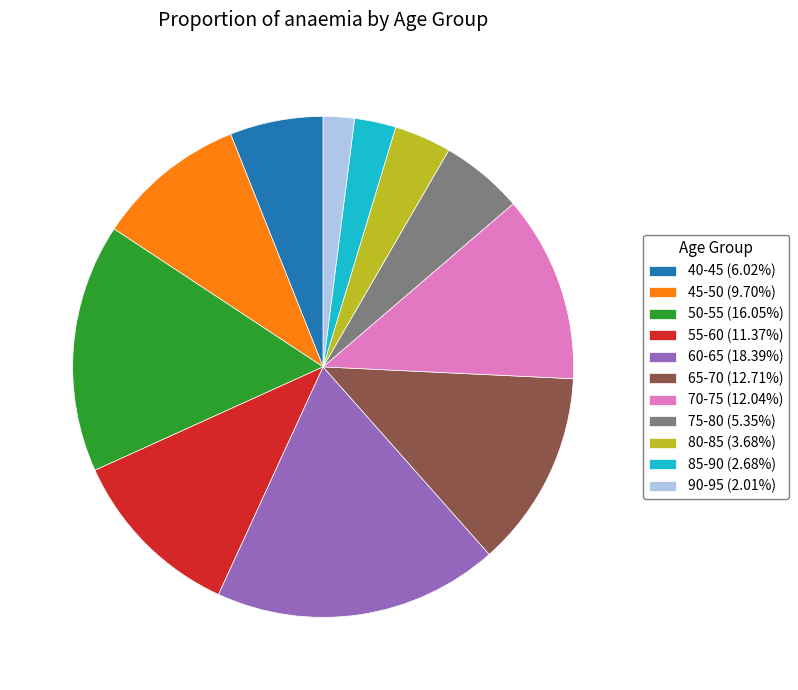

Is the sum of 55-60 (11.37%) and 50-55 (16.05%) greater than half?

No